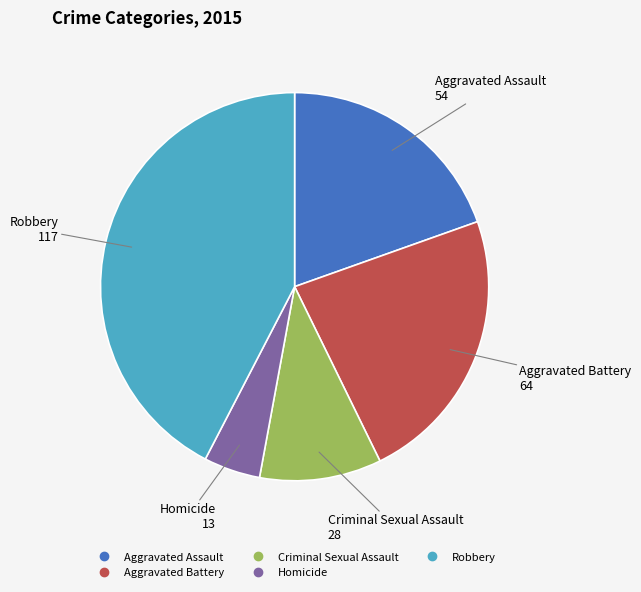

Which has a higher value, Aggravated Battery or Homicide?

Aggravated Battery